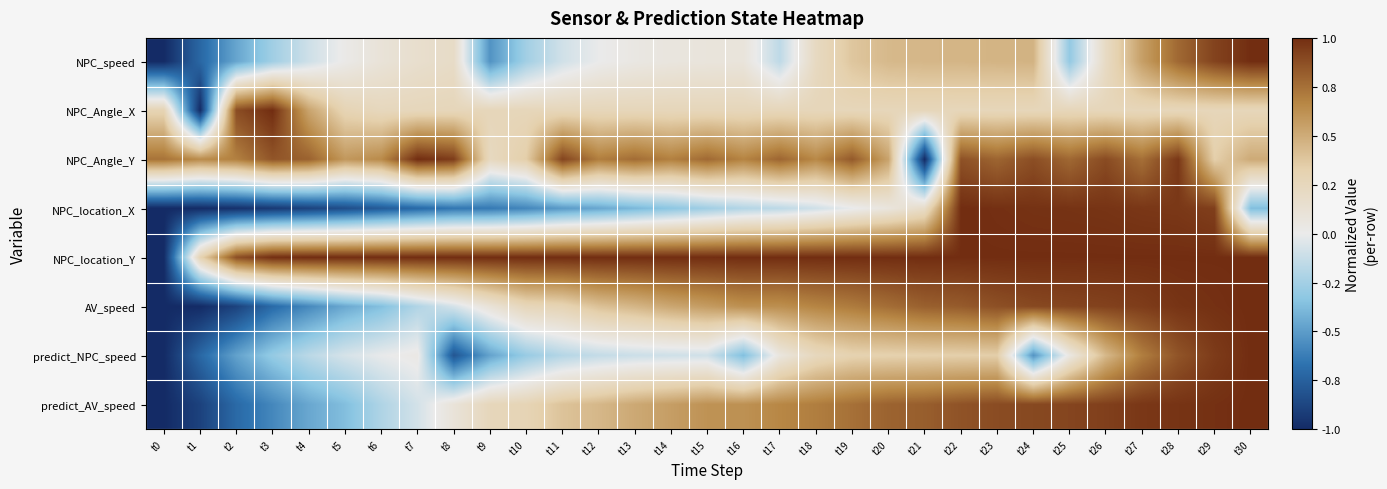

Rank the series at t25 from lowest to highest value.

NPC_speed, predict_NPC_speed, NPC_Angle_X, NPC_Angle_Y, AV_speed, predict_AV_speed, NPC_location_X, NPC_location_Y